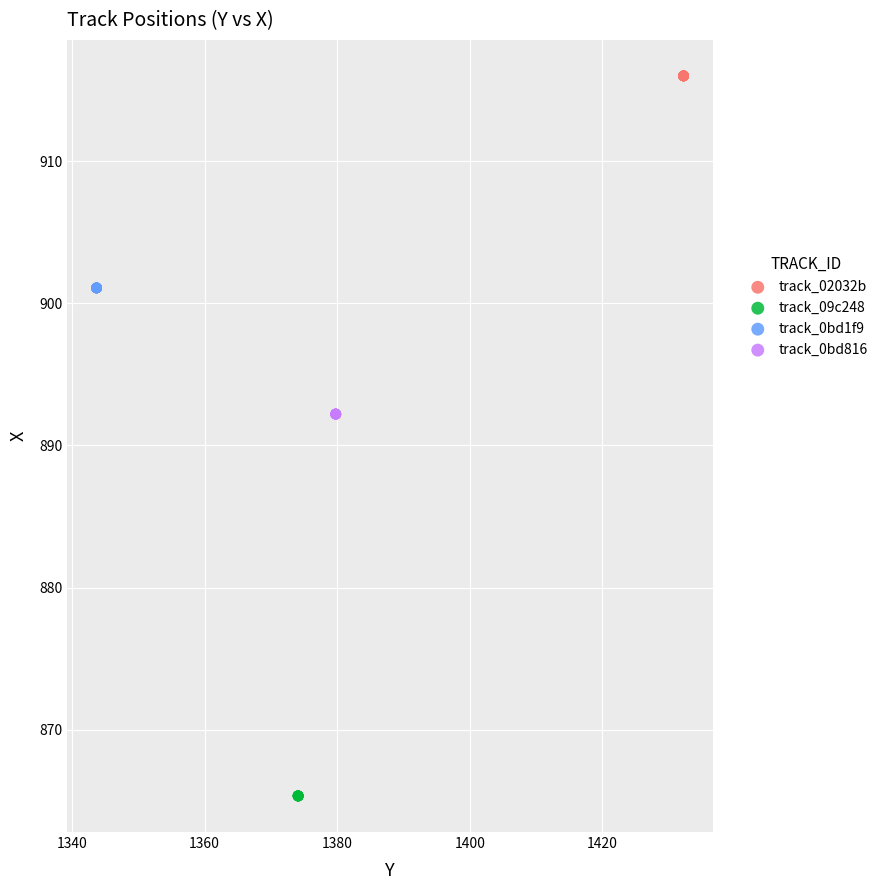

Which series contains the highest Y value?

track_02032b